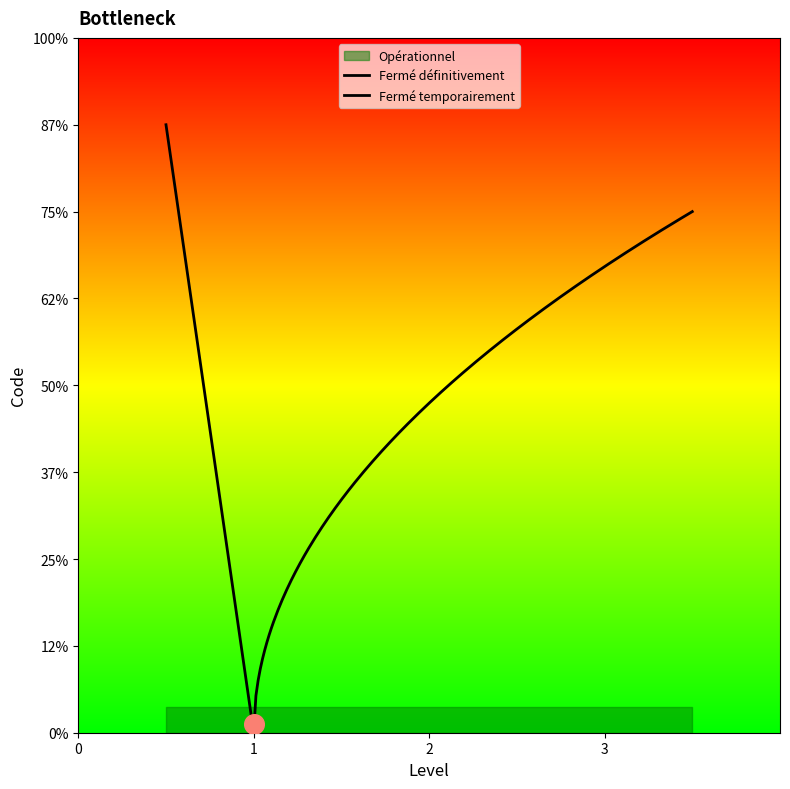

What is the ratio of the value at Fermé temporairement to the value at Opérationnel?

0.7